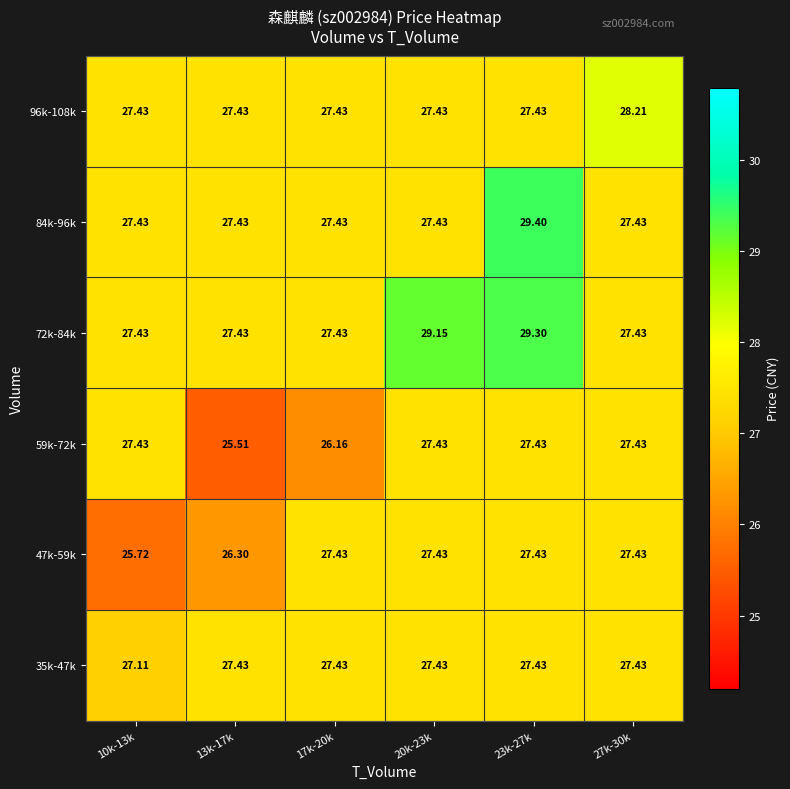

Which series changed the most between 10k-13k and 13k-17k?

59k-72k